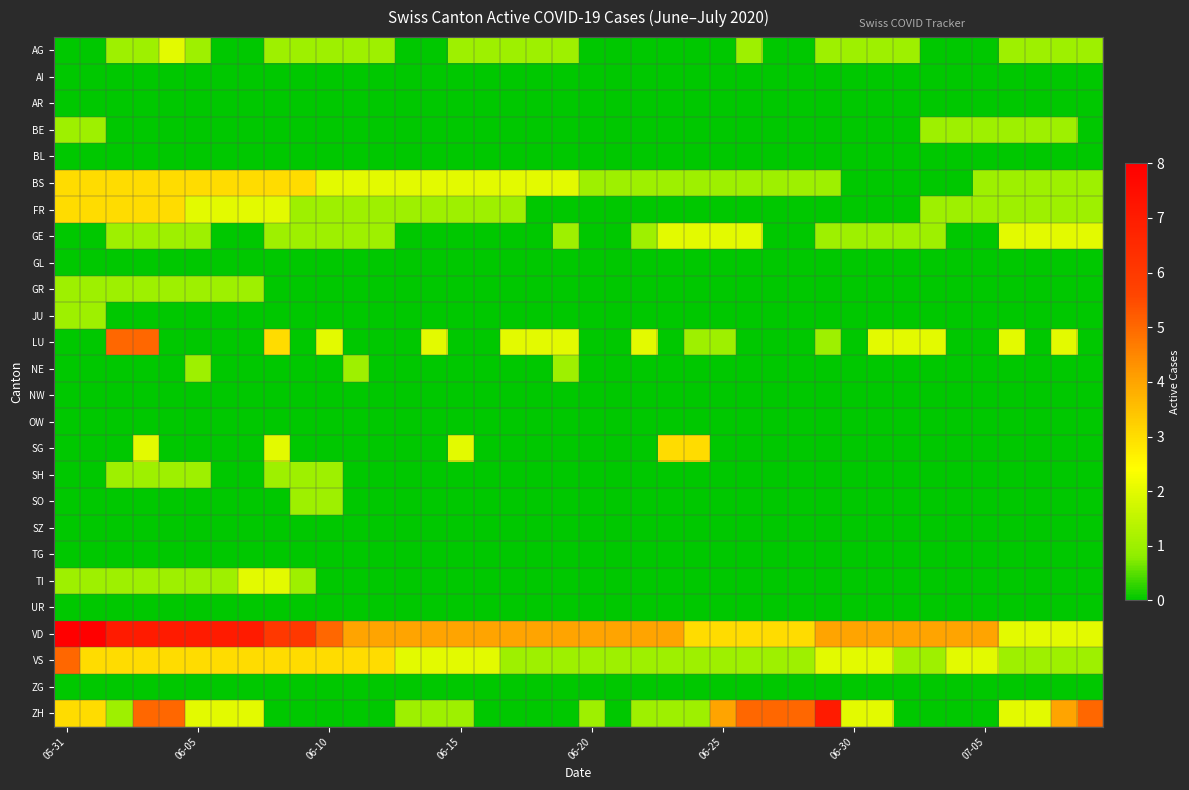

Reading left to right, list all the values displayed in this chart.

AG: 0	0	1	1	2	1	0	0	1	1	1	1	1	0	0	1	1	1	1	1	0	0	0	0	0	0	1	0	0	1	1	1	1	0	0	0	1	1	1	1
AI: 0	0	0	0	0	0	0	0	0	0	0	0	0	0	0	0	0	0	0	0	0	0	0	0	0	0	0	0	0	0	0	0	0	0	0	0	0	0	0	0
AR: 0	0	0	0	0	0	0	0	0	0	0	0	0	0	0	0	0	0	0	0	0	0	0	0	0	0	0	0	0	0	0	0	0	0	0	0	0	0	0	0
BE: 1	1	0	0	0	0	0	0	0	0	0	0	0	0	0	0	0	0	0	0	0	0	0	0	0	0	0	0	0	0	0	0	0	1	1	1	1	1	1	0
BL: 0	0	0	0	0	0	0	0	0	0	0	0	0	0	0	0	0	0	0	0	0	0	0	0	0	0	0	0	0	0	0	0	0	0	0	0	0	0	0	0
BS: 3	3	3	3	3	3	3	3	3	3	2	2	2	2	2	2	2	2	2	2	1	1	1	1	1	1	1	1	1	1	0	0	0	0	0	1	1	1	1	1
FR: 3	3	3	3	3	2	2	2	2	1	1	1	1	1	1	1	1	1	0	0	0	0	0	0	0	0	0	0	0	0	0	0	0	1	1	1	1	1	1	1
GE: 0	0	1	1	1	1	0	0	1	1	1	1	1	0	0	0	0	0	0	1	0	0	1	2	2	2	2	0	0	1	1	1	1	1	0	0	2	2	2	2
GL: 0	0	0	0	0	0	0	0	0	0	0	0	0	0	0	0	0	0	0	0	0	0	0	0	0	0	0	0	0	0	0	0	0	0	0	0	0	0	0	0
GR: 1	1	1	1	1	1	1	1	0	0	0	0	0	0	0	0	0	0	0	0	0	0	0	0	0	0	0	0	0	0	0	0	0	0	0	0	0	0	0	0
JU: 1	1	0	0	0	0	0	0	0	0	0	0	0	0	0	0	0	0	0	0	0	0	0	0	0	0	0	0	0	0	0	0	0	0	0	0	0	0	0	0
LU: 0	0	5	5	0	0	0	0	3	0	2	0	0	0	2	0	0	2	2	2	0	0	2	0	1	1	0	0	0	1	0	2	2	2	0	0	2	0	2	0
NE: 0	0	0	0	0	1	0	0	0	0	0	1	0	0	0	0	0	0	0	1	0	0	0	0	0	0	0	0	0	0	0	0	0	0	0	0	0	0	0	0
NW: 0	0	0	0	0	0	0	0	0	0	0	0	0	0	0	0	0	0	0	0	0	0	0	0	0	0	0	0	0	0	0	0	0	0	0	0	0	0	0	0
OW: 0	0	0	0	0	0	0	0	0	0	0	0	0	0	0	0	0	0	0	0	0	0	0	0	0	0	0	0	0	0	0	0	0	0	0	0	0	0	0	0
SG: 0	0	0	2	0	0	0	0	2	0	0	0	0	0	0	2	0	0	0	0	0	0	0	3	3	0	0	0	0	0	0	0	0	0	0	0	0	0	0	0
SH: 0	0	1	1	1	1	0	0	1	1	1	0	0	0	0	0	0	0	0	0	0	0	0	0	0	0	0	0	0	0	0	0	0	0	0	0	0	0	0	0
SO: 0	0	0	0	0	0	0	0	0	1	1	0	0	0	0	0	0	0	0	0	0	0	0	0	0	0	0	0	0	0	0	0	0	0	0	0	0	0	0	0
SZ: 0	0	0	0	0	0	0	0	0	0	0	0	0	0	0	0	0	0	0	0	0	0	0	0	0	0	0	0	0	0	0	0	0	0	0	0	0	0	0	0
TG: 0	0	0	0	0	0	0	0	0	0	0	0	0	0	0	0	0	0	0	0	0	0	0	0	0	0	0	0	0	0	0	0	0	0	0	0	0	0	0	0
TI: 1	1	1	1	1	1	1	2	2	1	0	0	0	0	0	0	0	0	0	0	0	0	0	0	0	0	0	0	0	0	0	0	0	0	0	0	0	0	0	0
UR: 0	0	0	0	0	0	0	0	0	0	0	0	0	0	0	0	0	0	0	0	0	0	0	0	0	0	0	0	0	0	0	0	0	0	0	0	0	0	0	0
VD: 8	8	7	7	7	7	7	7	6	6	5	4	4	4	4	4	4	4	4	4	4	4	4	4	3	3	3	3	3	4	4	4	4	4	4	4	2	2	2	2
VS: 5	3	3	3	3	3	3	3	3	3	3	3	3	2	2	2	2	1	1	1	1	1	1	1	1	1	1	1	1	2	2	2	1	1	2	2	1	1	1	1
ZG: 0	0	0	0	0	0	0	0	0	0	0	0	0	0	0	0	0	0	0	0	0	0	0	0	0	0	0	0	0	0	0	0	0	0	0	0	0	0	0	0
ZH: 3	3	1	5	5	2	2	2	0	0	0	0	0	1	1	1	0	0	0	0	1	0	1	1	1	4	5	5	5	7	2	2	0	0	0	0	2	2	4	5